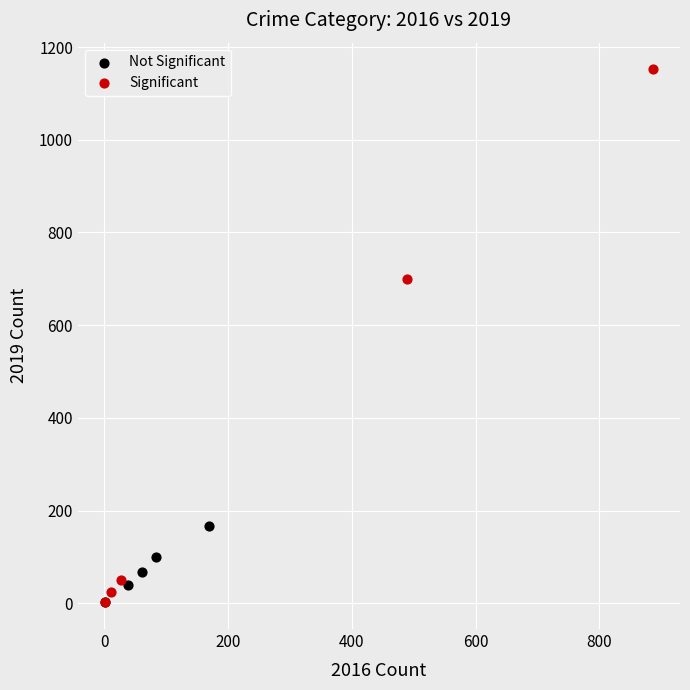

What are all the series names shown in the legend?

Not Significant, Significant